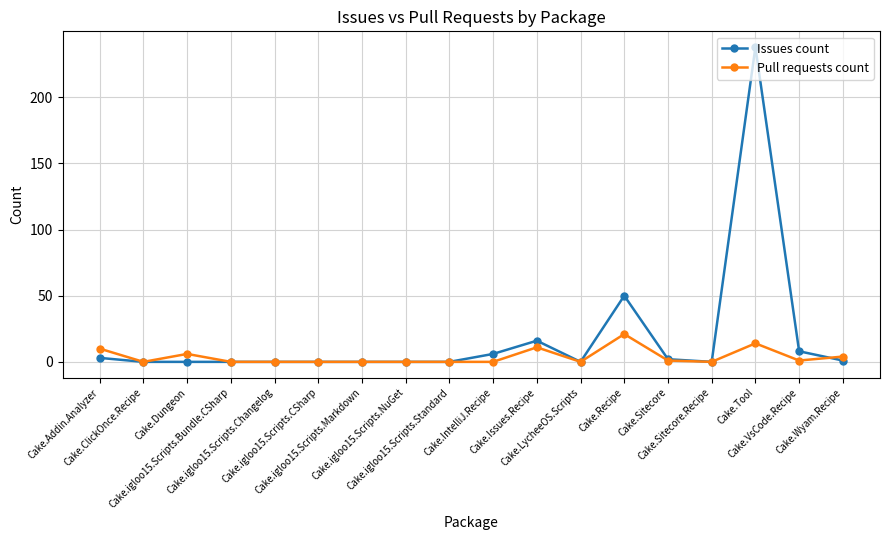

Is the value of Pull requests count at Cake.Issues.Recipe greater than the value of Issues count at Cake.Issues.Recipe?

No